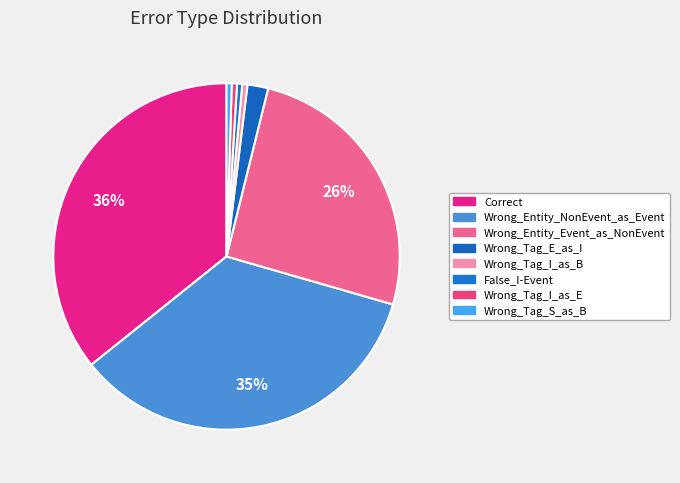

How many slices are in this pie chart?

8